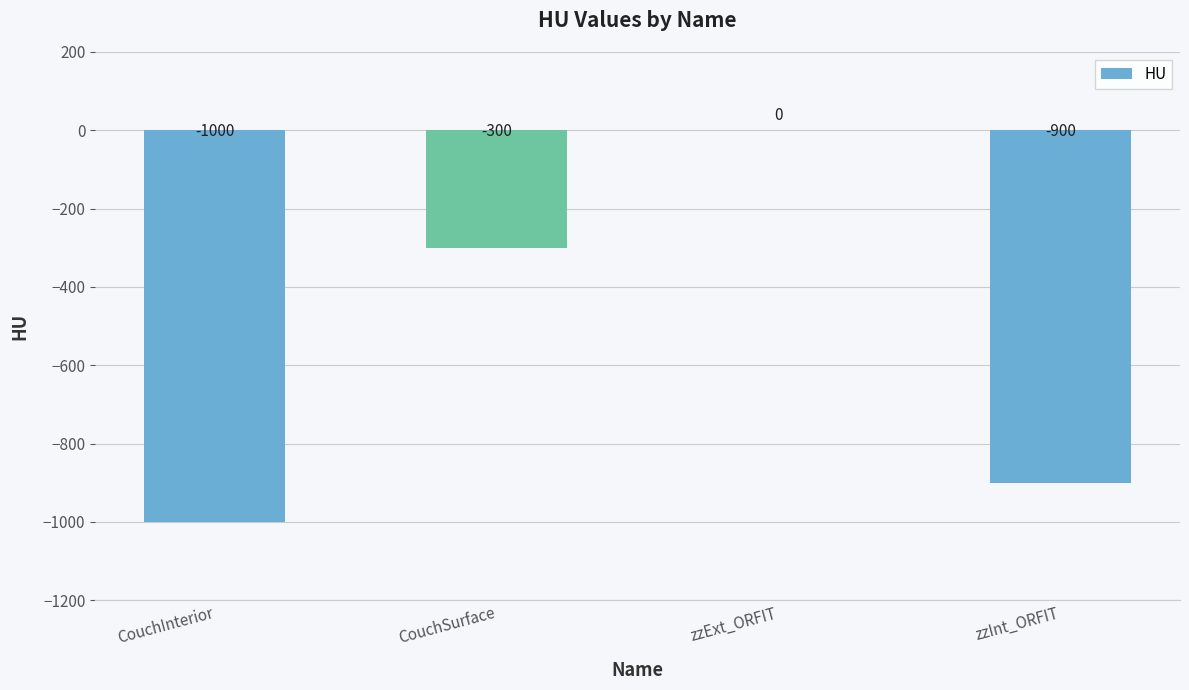

What is the approximate value at CouchInterior, to the nearest 50?

-1000